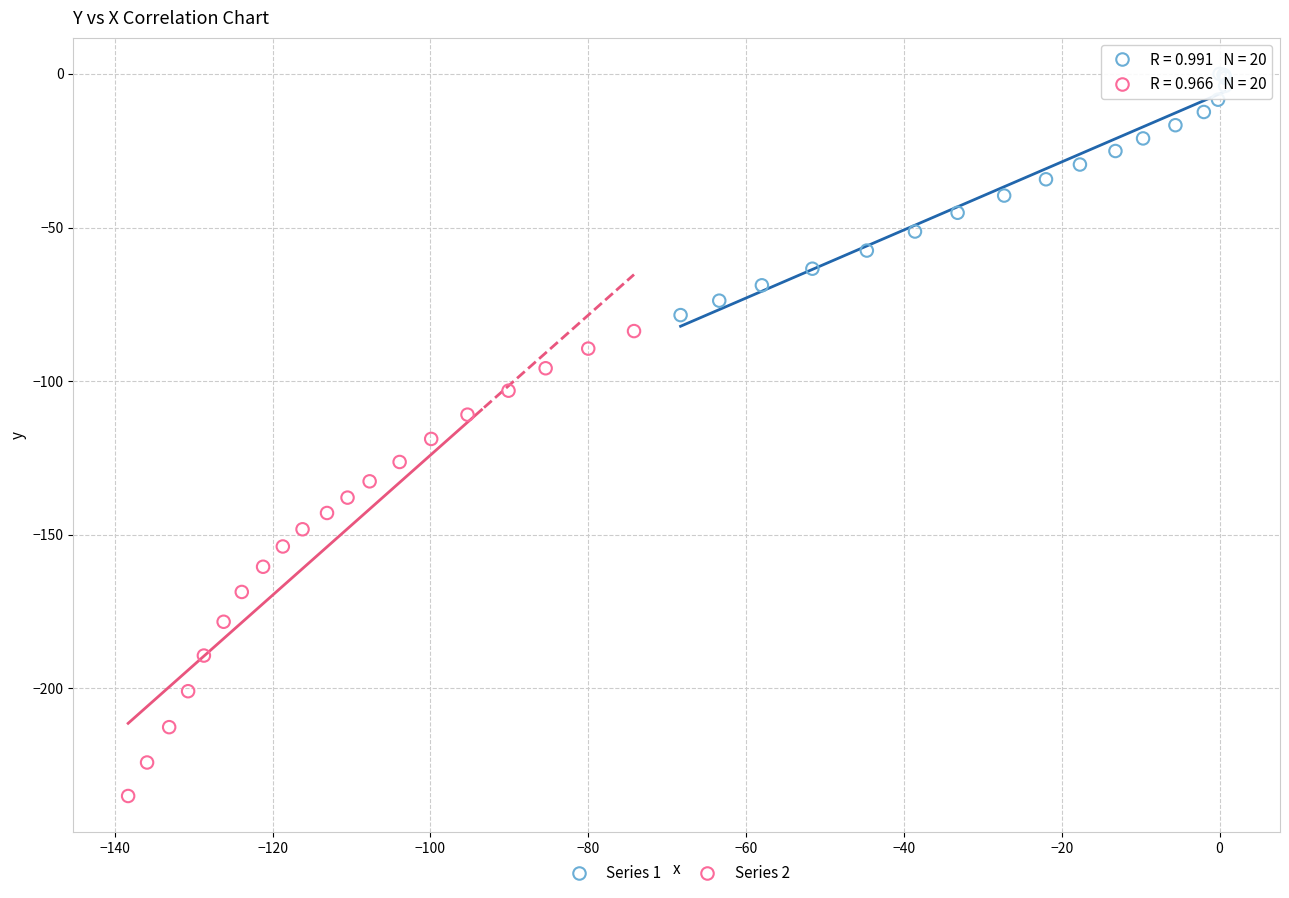

Which series contains the lowest Y value?

Series 2